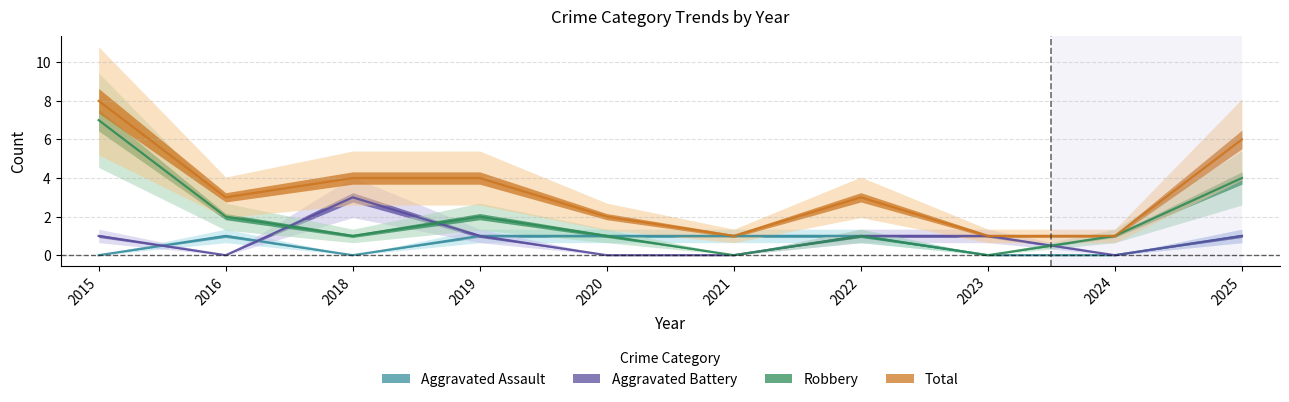

Where is the first local minimum for Aggravated Battery?

2016